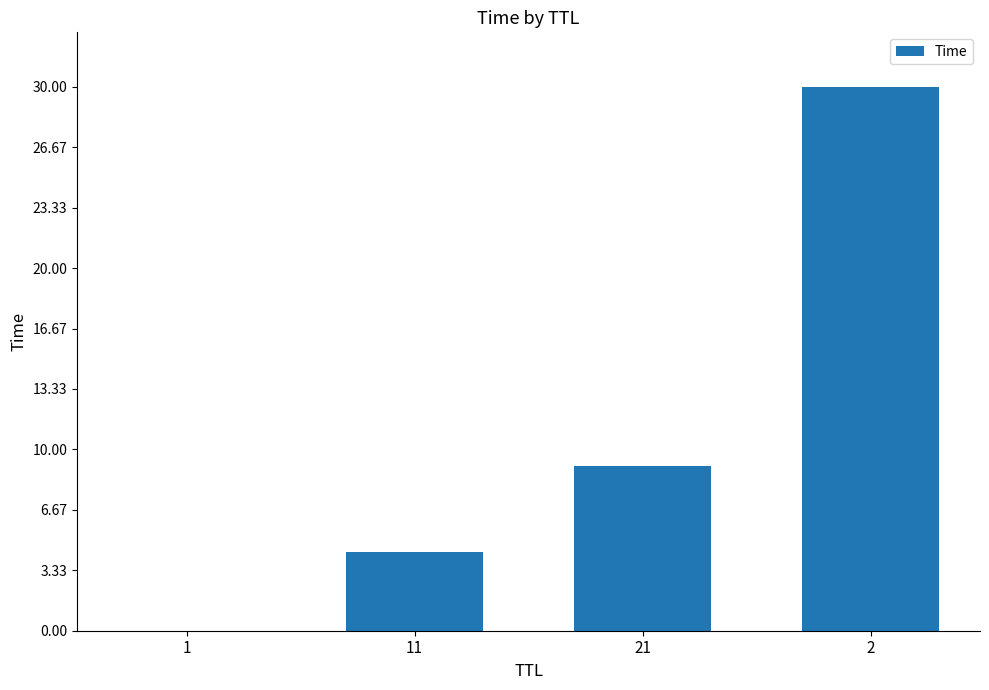

What value does the data have at 2?

30.0